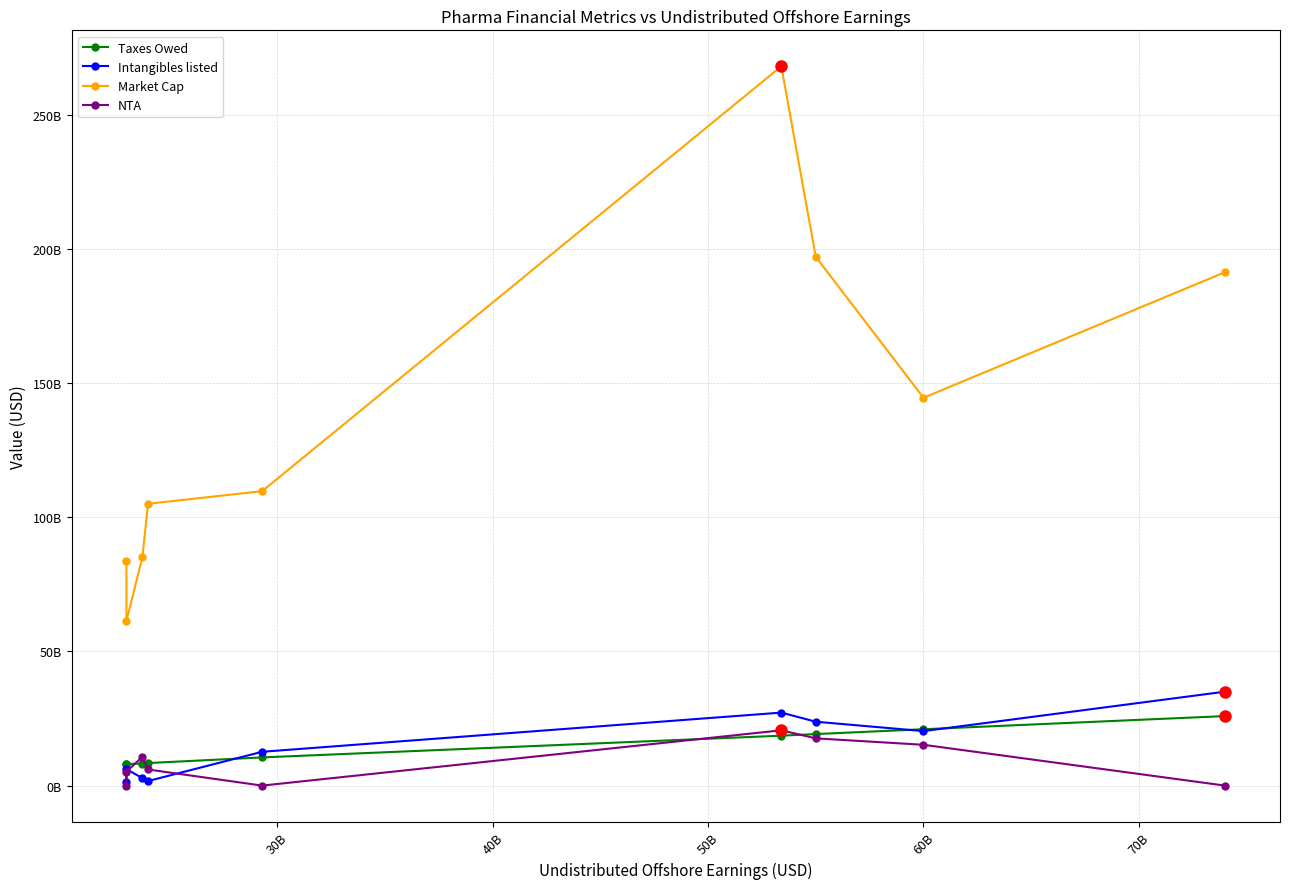

Count the number of categories in the chart.

9